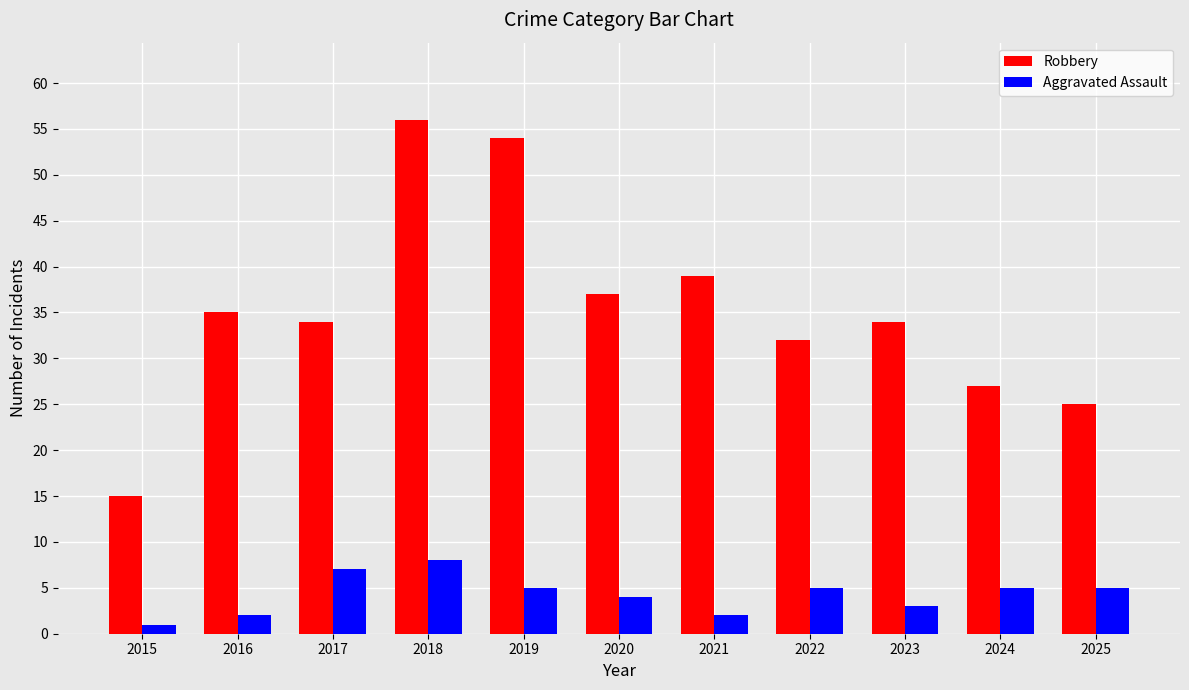

At how many categories does at least one series exceed 10?

11